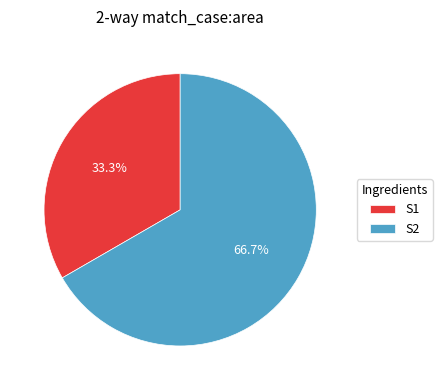

Which category has the smallest portion of the pie?

S1